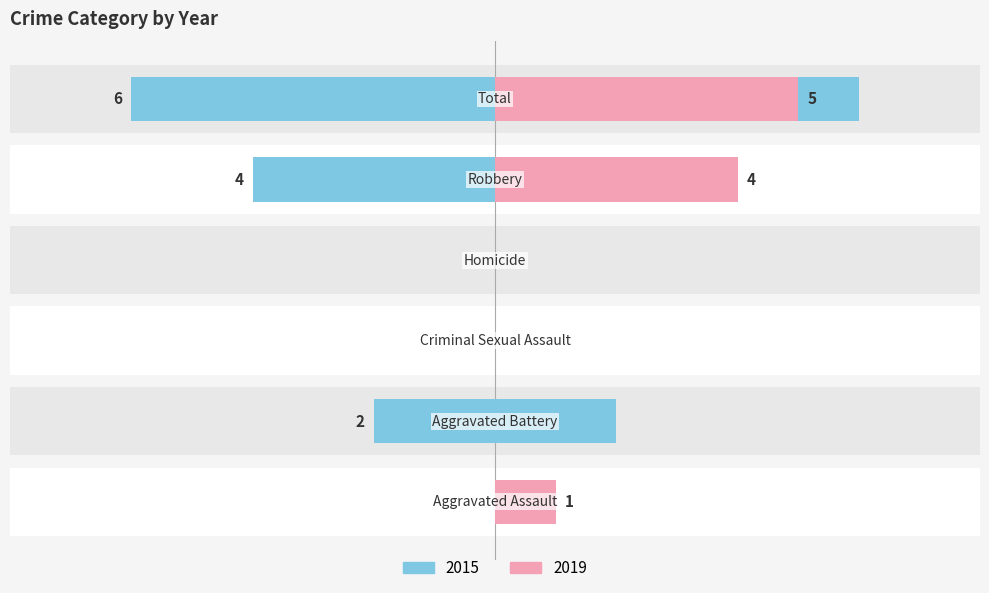

Is it true that 2015 equals -3 at Homicide?

False